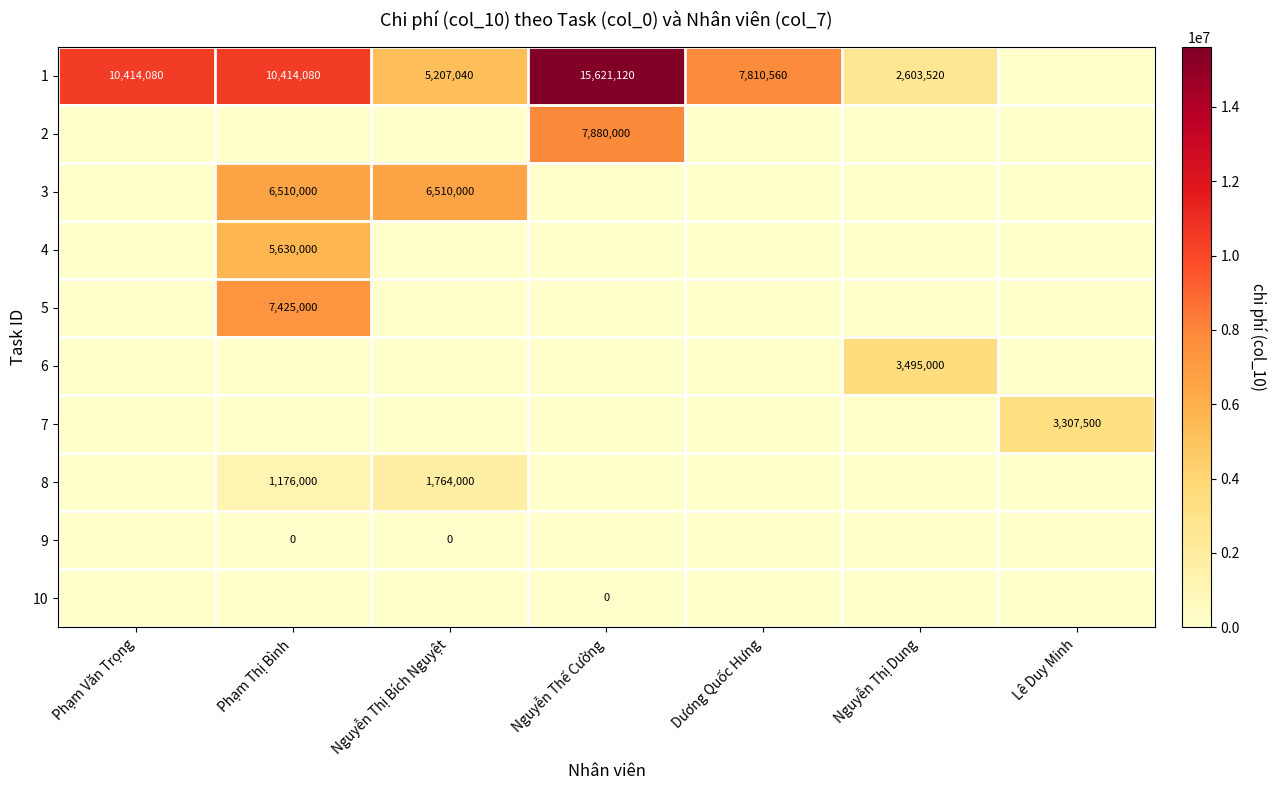

Is it true that 1 equals 26626210 at Nguyễn Thế Cường?

False